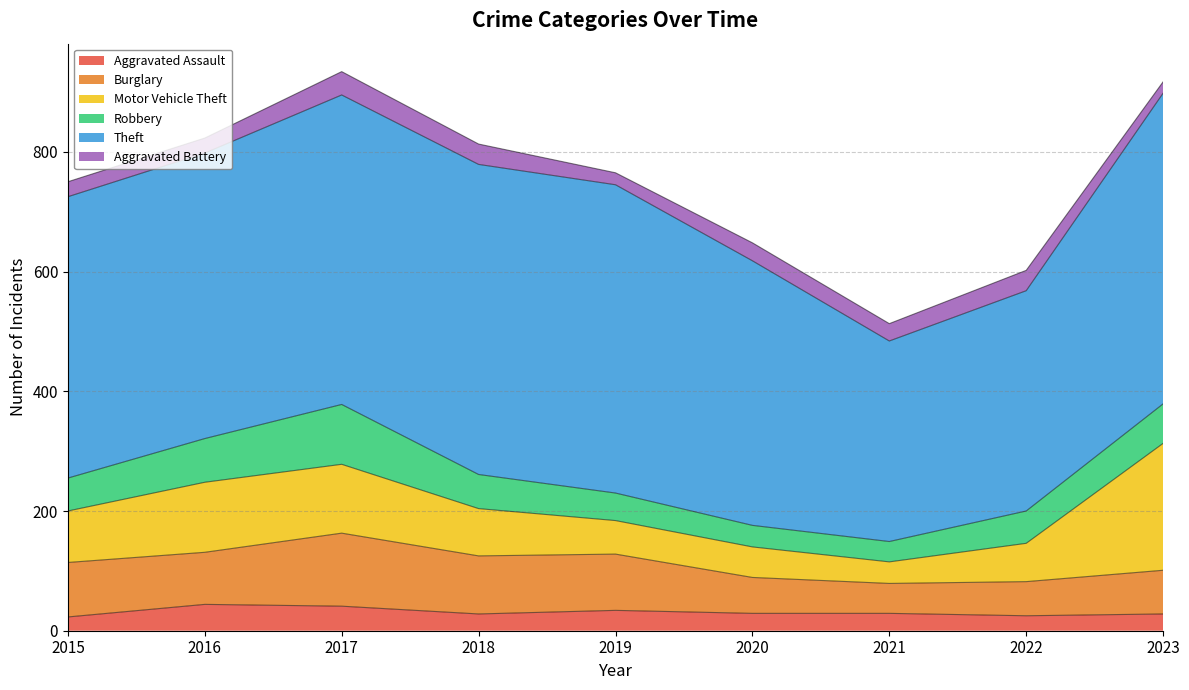

What is the total value across all series at 2021?

513